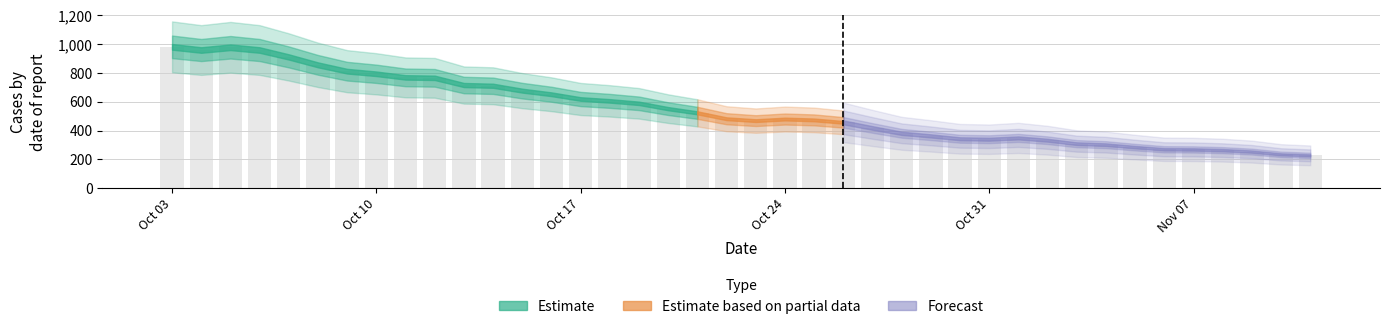

What is the value of the 27th bar from the left?

363